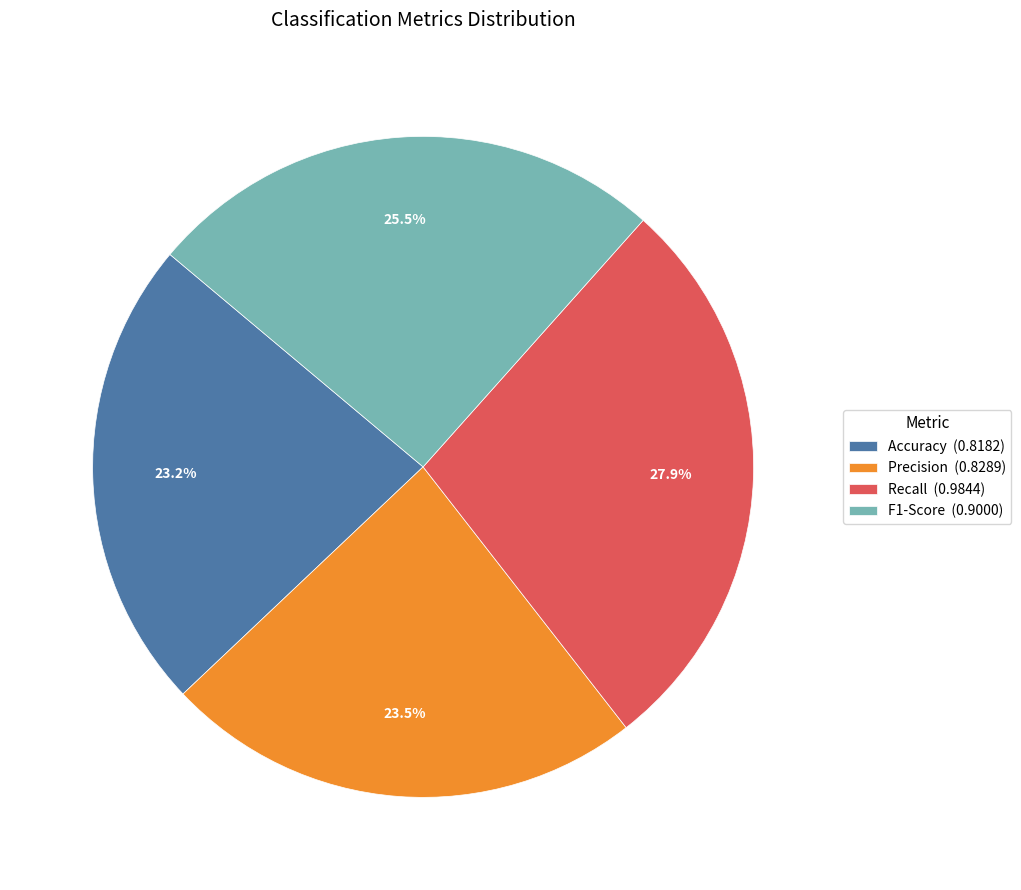

Which has a higher value, Precision (0.8289) or F1-Score (0.9000)?

F1-Score (0.9000)